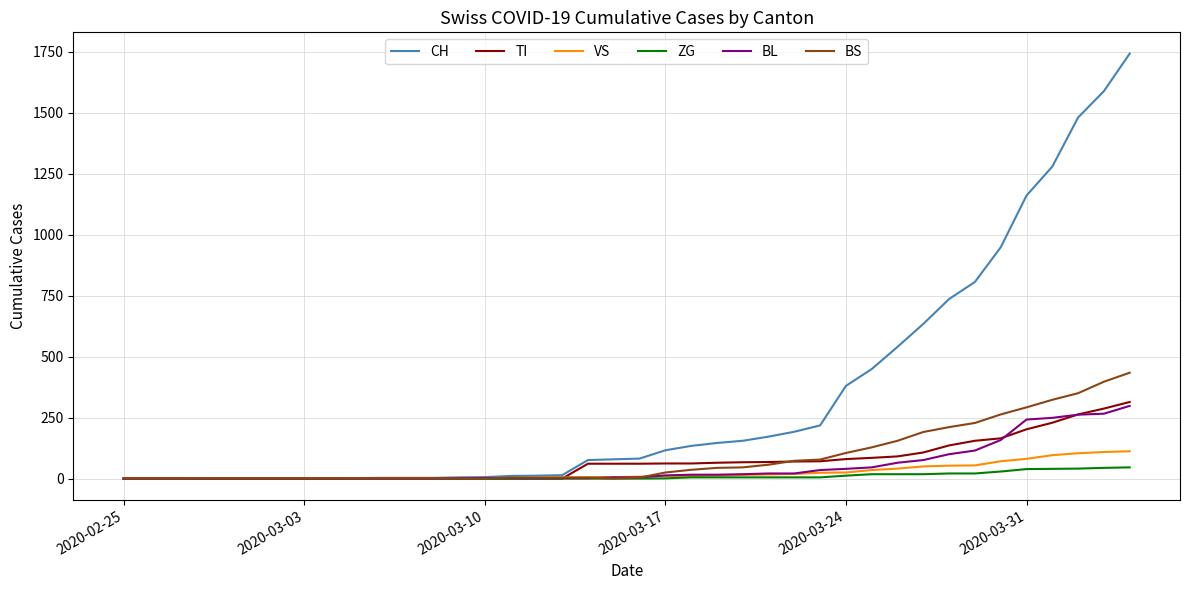

Is this an area chart (filled region under the line)?

No